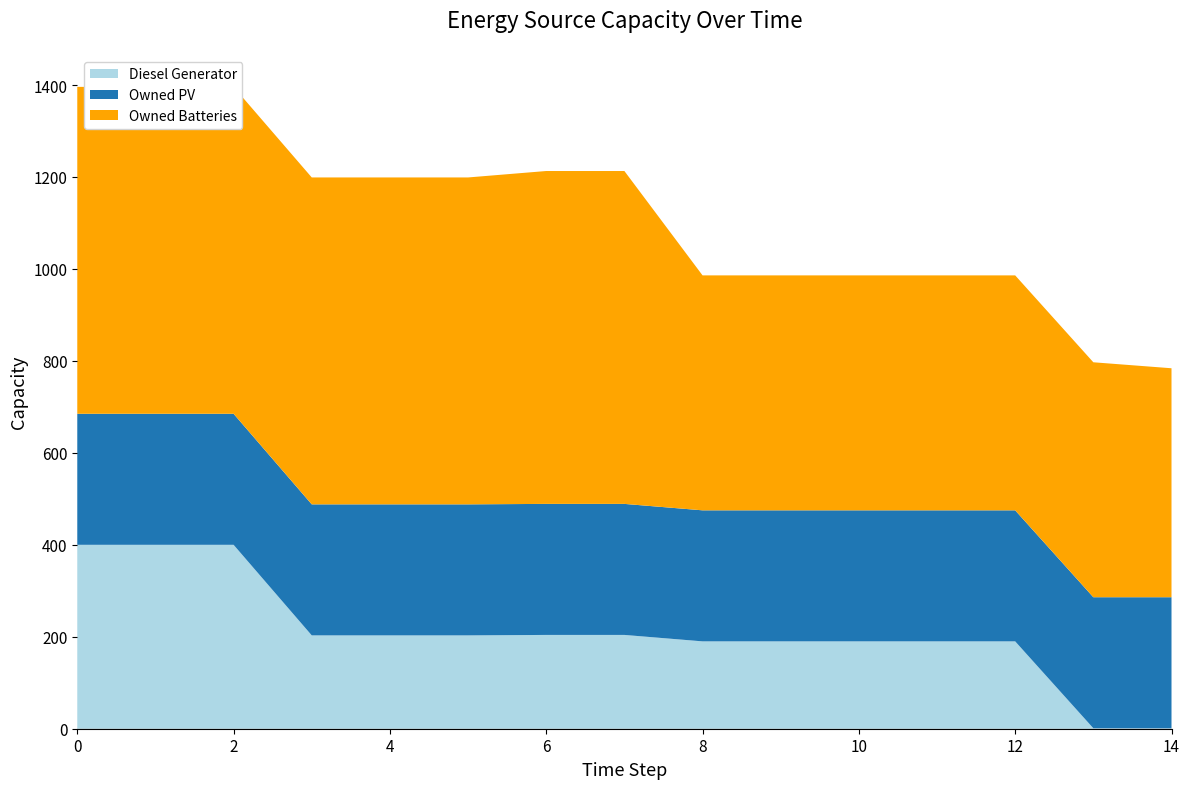

Reading left to right, transcribe all the data shown in this chart.

Diesel Generator: 0=400	1=400	2=400	3=203	4=203	5=203	6=204	7=204	8=190	9=190	10=190	11=190	12=190	13=1	14=1
Owned PV: 0=285	1=285	2=285	3=285	4=285	5=285	6=285	7=285	8=285	9=285	10=285	11=285	12=285	13=285	14=285
Owned Batteries: 0=711	1=711	2=711	3=711	4=711	5=711	6=724	7=724	8=511	9=511	10=511	11=511	12=511	13=511	14=498